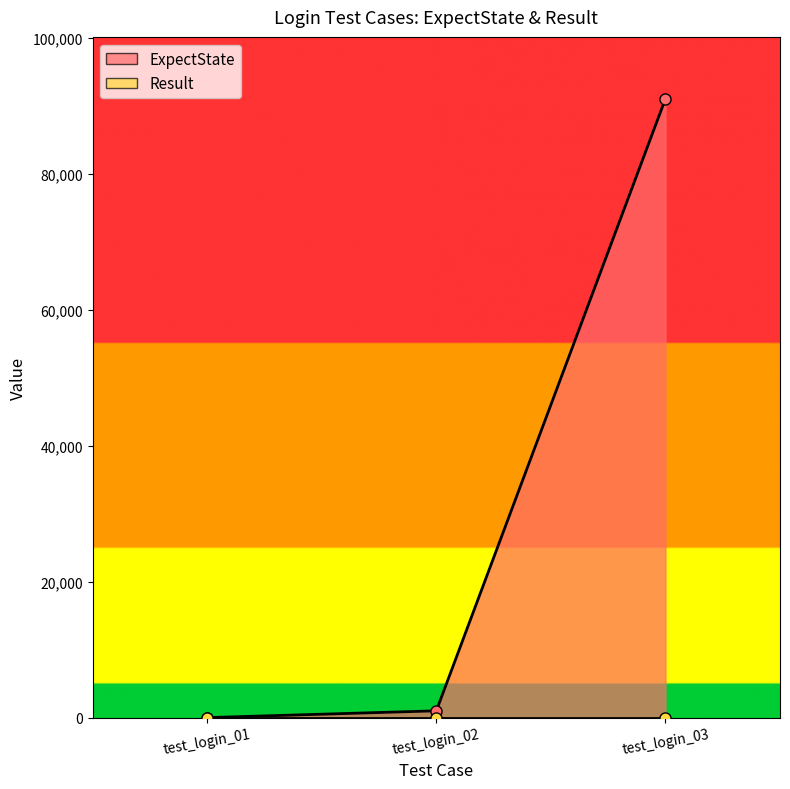

What is the difference between the values at test_login_01 and test_login_03?

91006